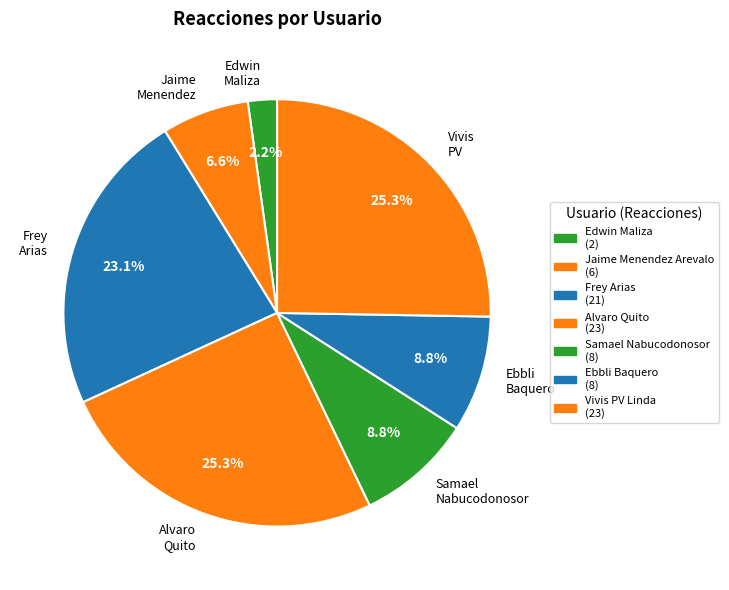

What is the smallest slice in the pie chart?

Edwin Maliza